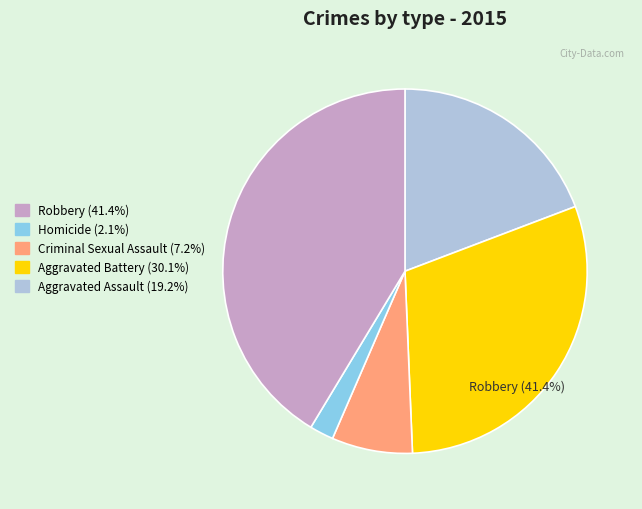

The Aggravated Battery slice represents 41% of the pie. True or false?

False